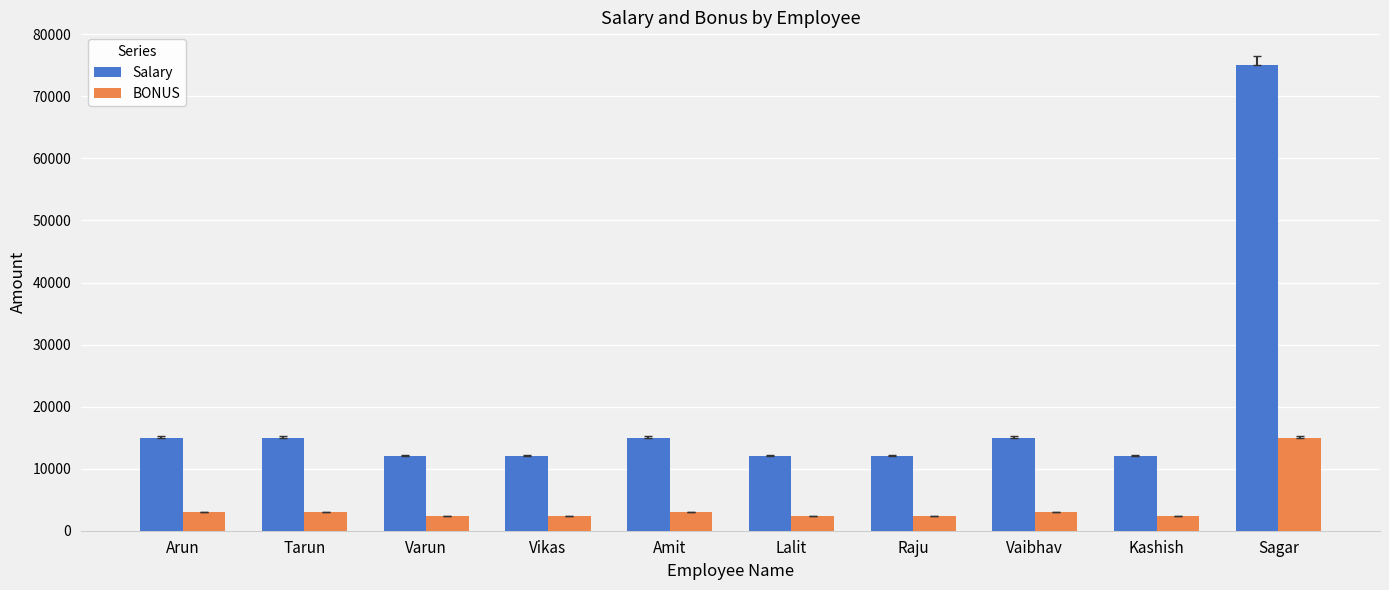

How many data points in Salary are less than 15000?

5